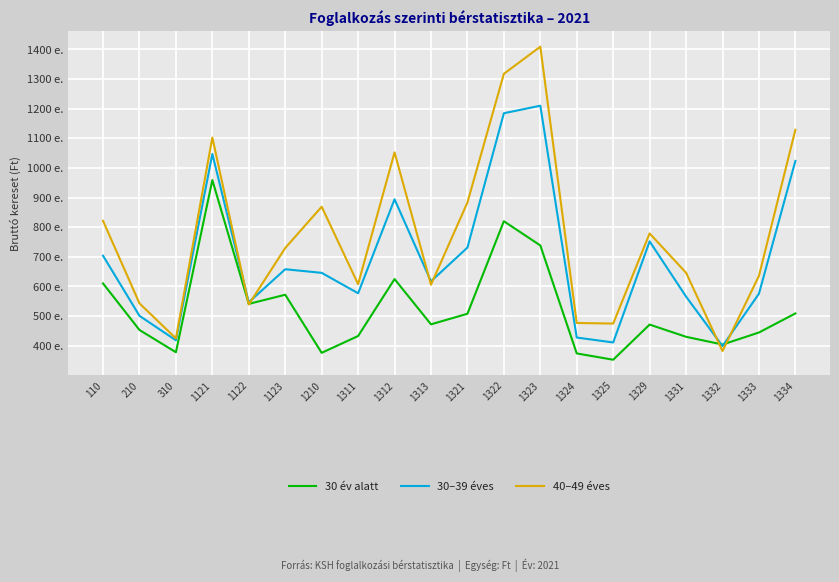

What is the average value of the 40–49 éves series?

771504